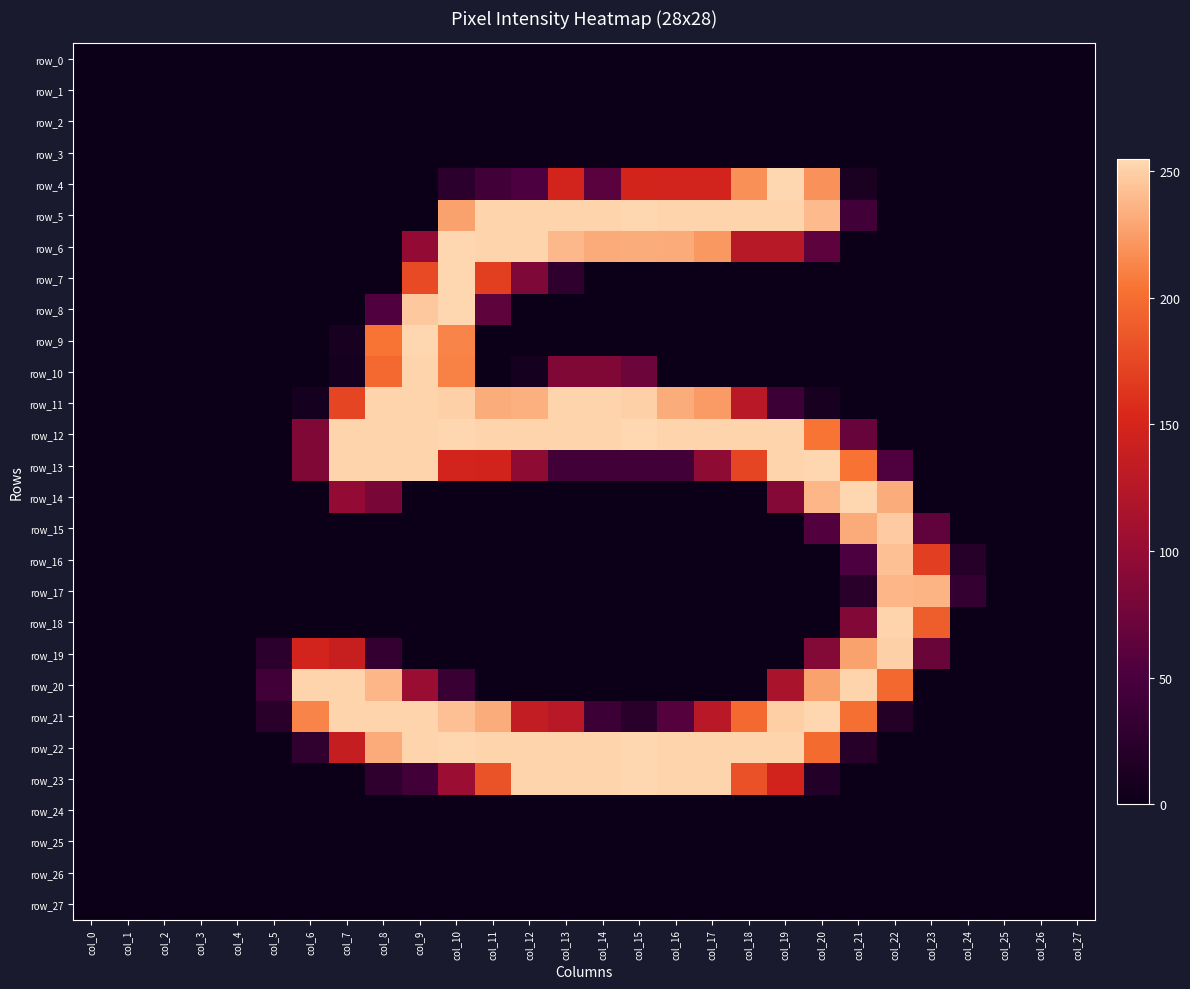

What is the sum of all row_6 values?

2333